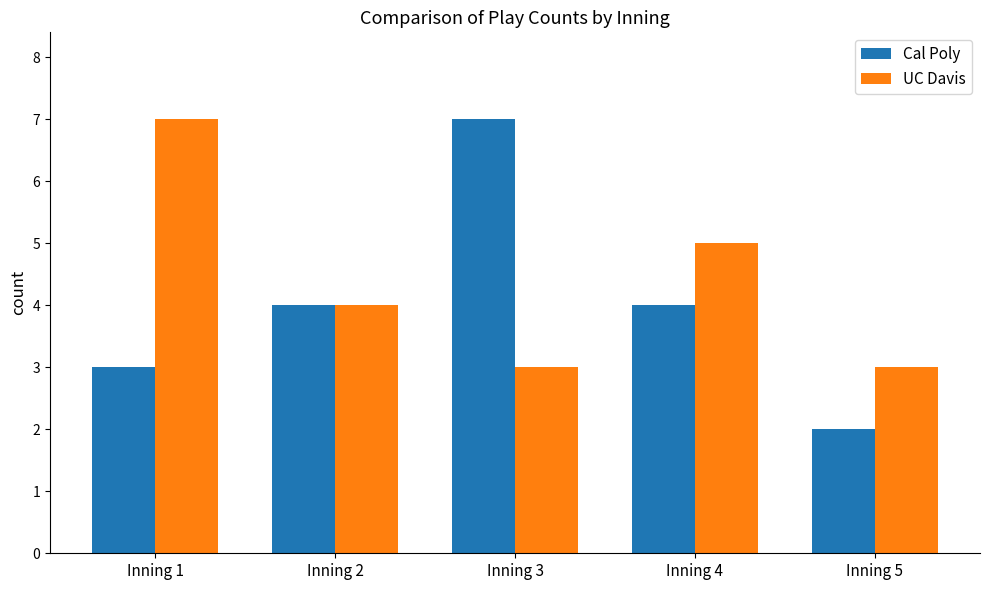

What is the smallest value displayed?

2